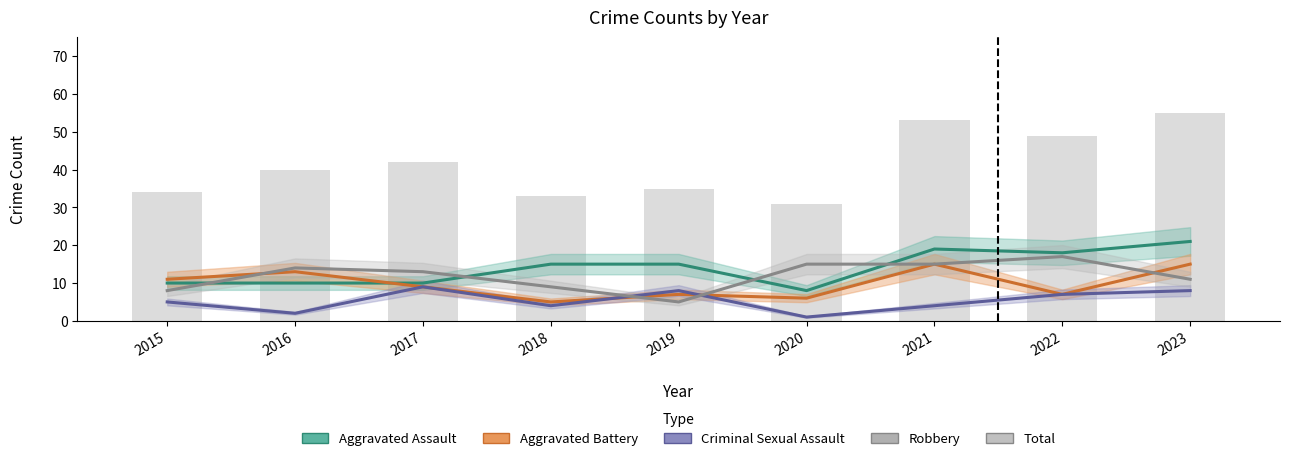

Which series has the largest total across all categories?

Total